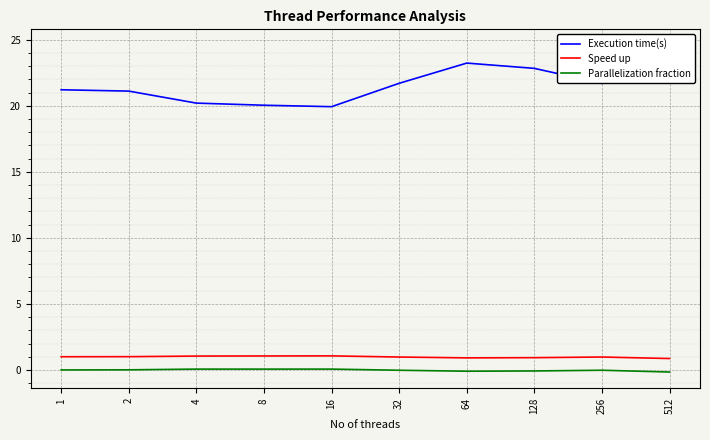

Which has a higher value, 2 or 8?

2